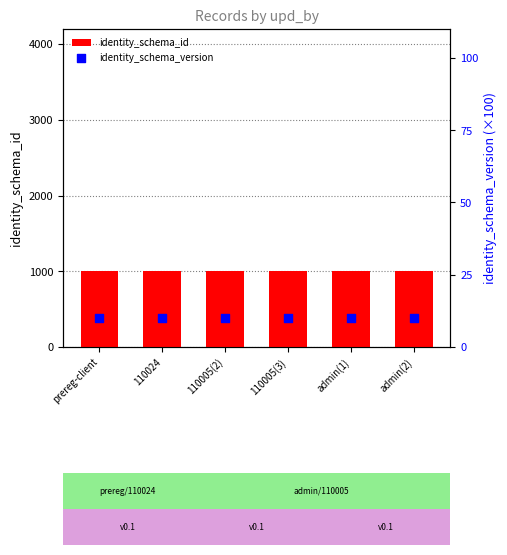

Which series has the largest total across all categories?

identity_schema_id